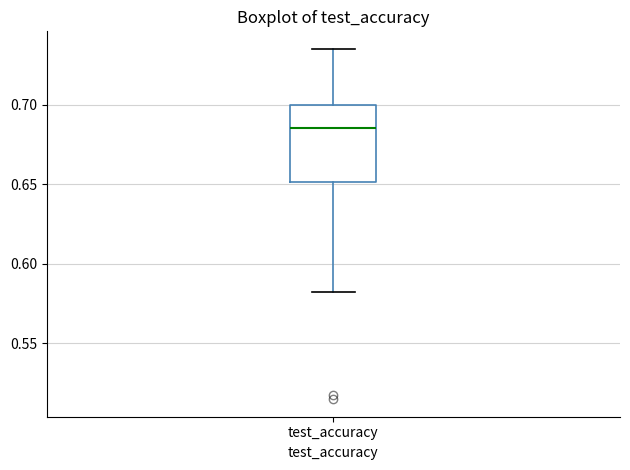

Where is the lower edge of the box for test_accuracy on the y-axis? The values are not printed on the chart, so give them approximately, as read against the axis.

0.650